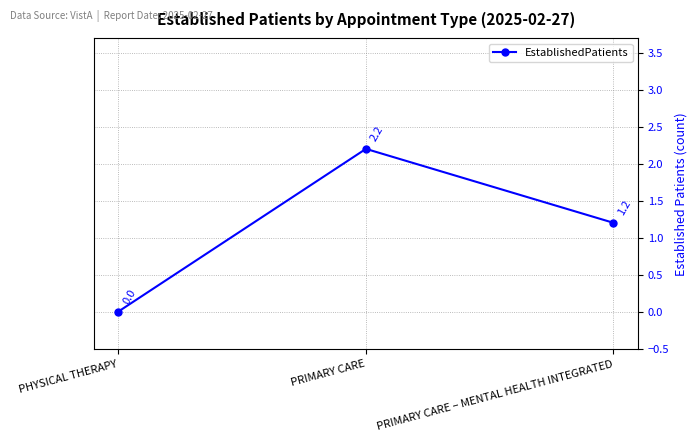

The value at PRIMARY CARE is 0.9. True or false?

False